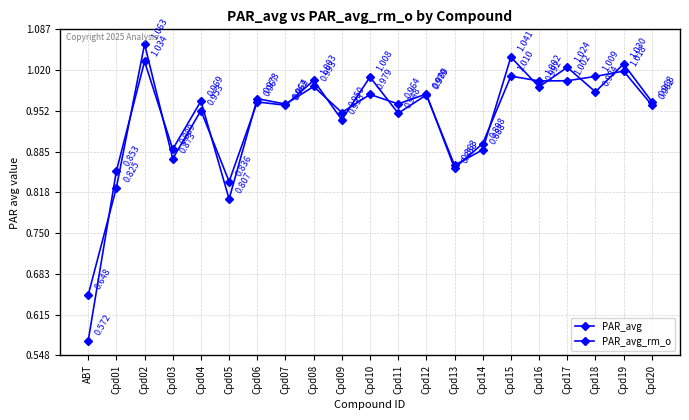

What value does the PAR_avg_rm_o series have at Cpd10?

1.0